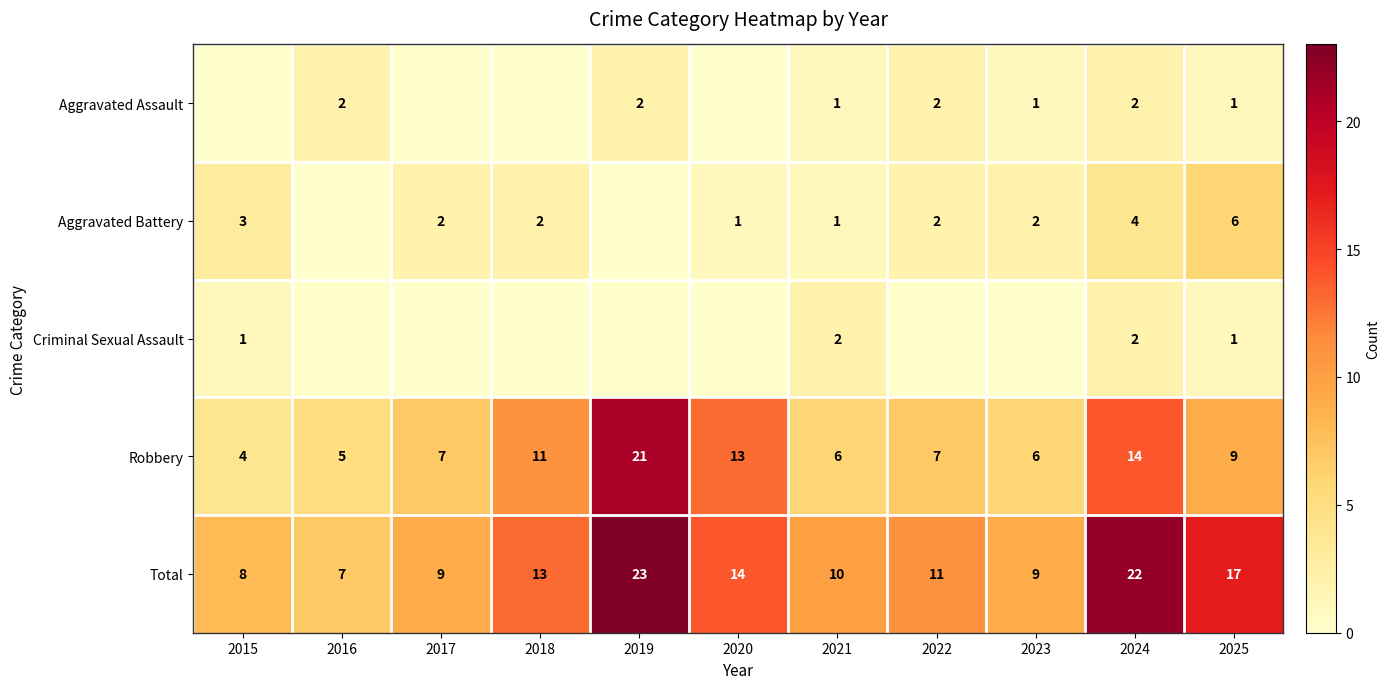

True or false: Aggravated Battery has a value of 1 at 2018.

False